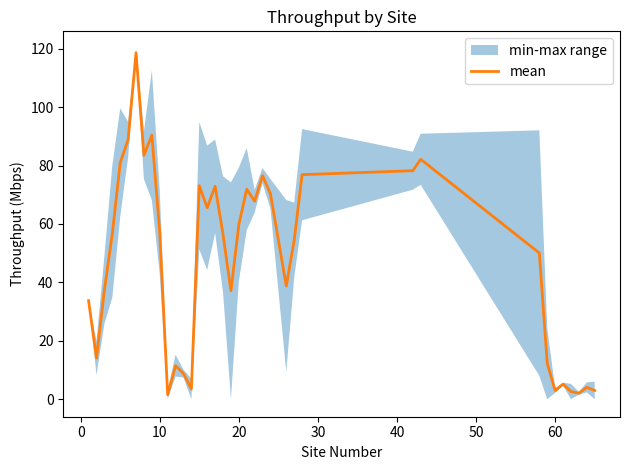

What is the sum of all values?

1750.5